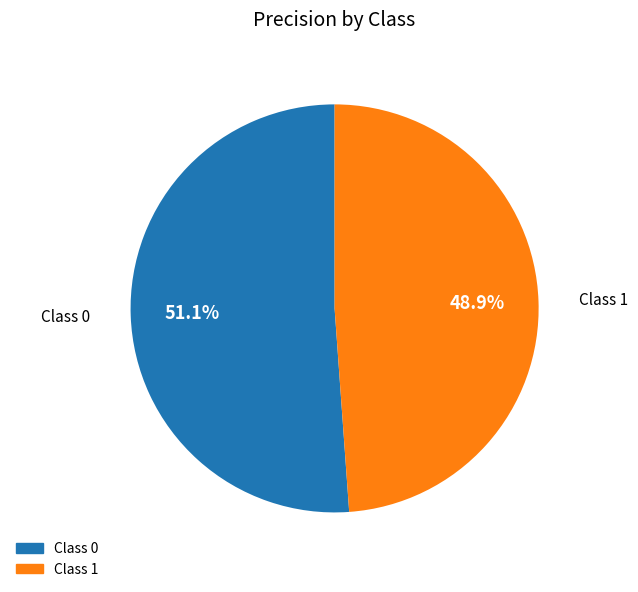

How many slices are in this pie chart?

2